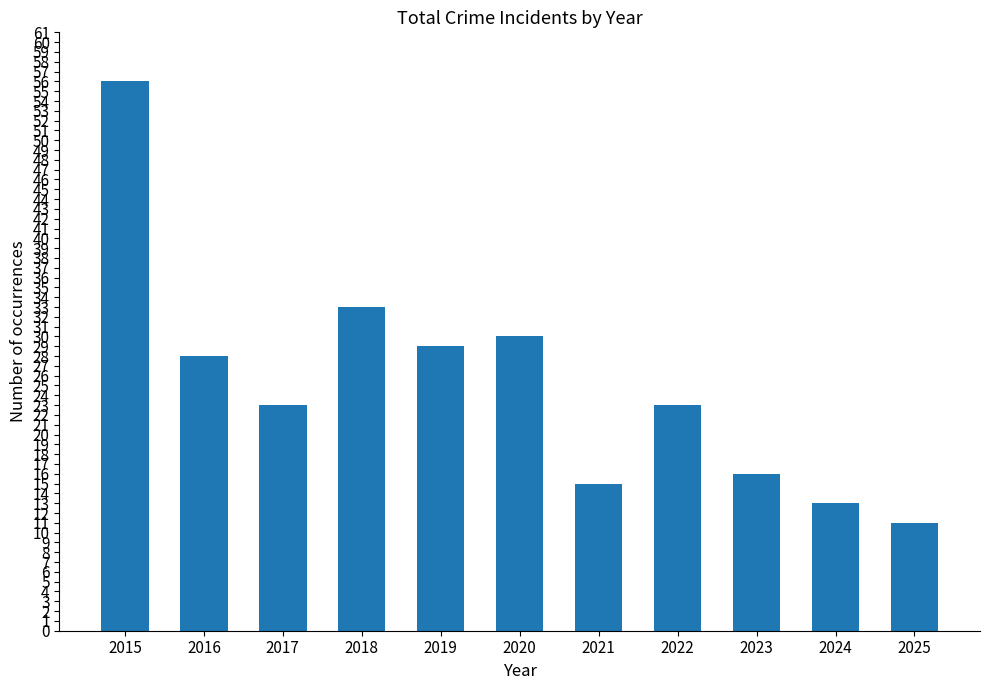

Which label corresponds to the largest value in the chart?

2015